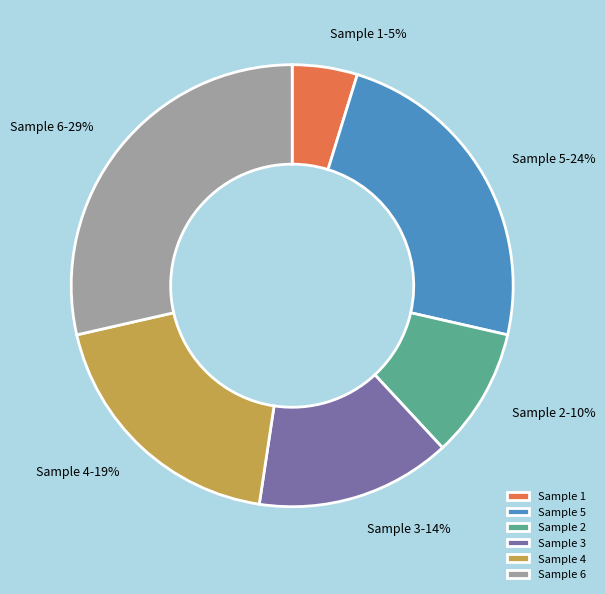

How many segments does this pie chart have?

6